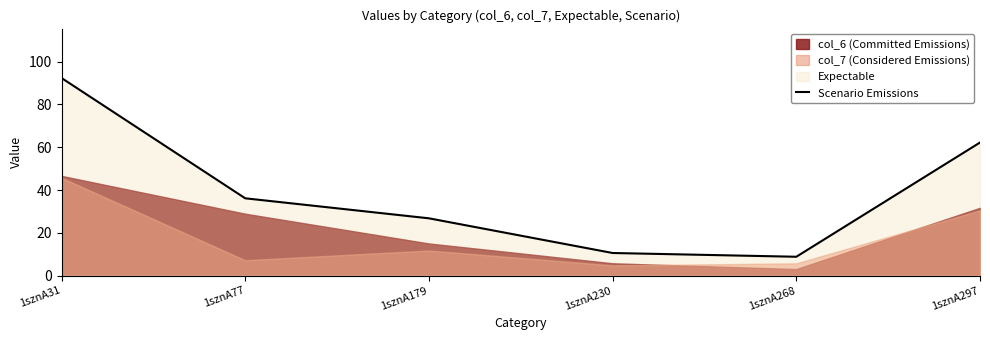

How many lines are shown in the chart?

1